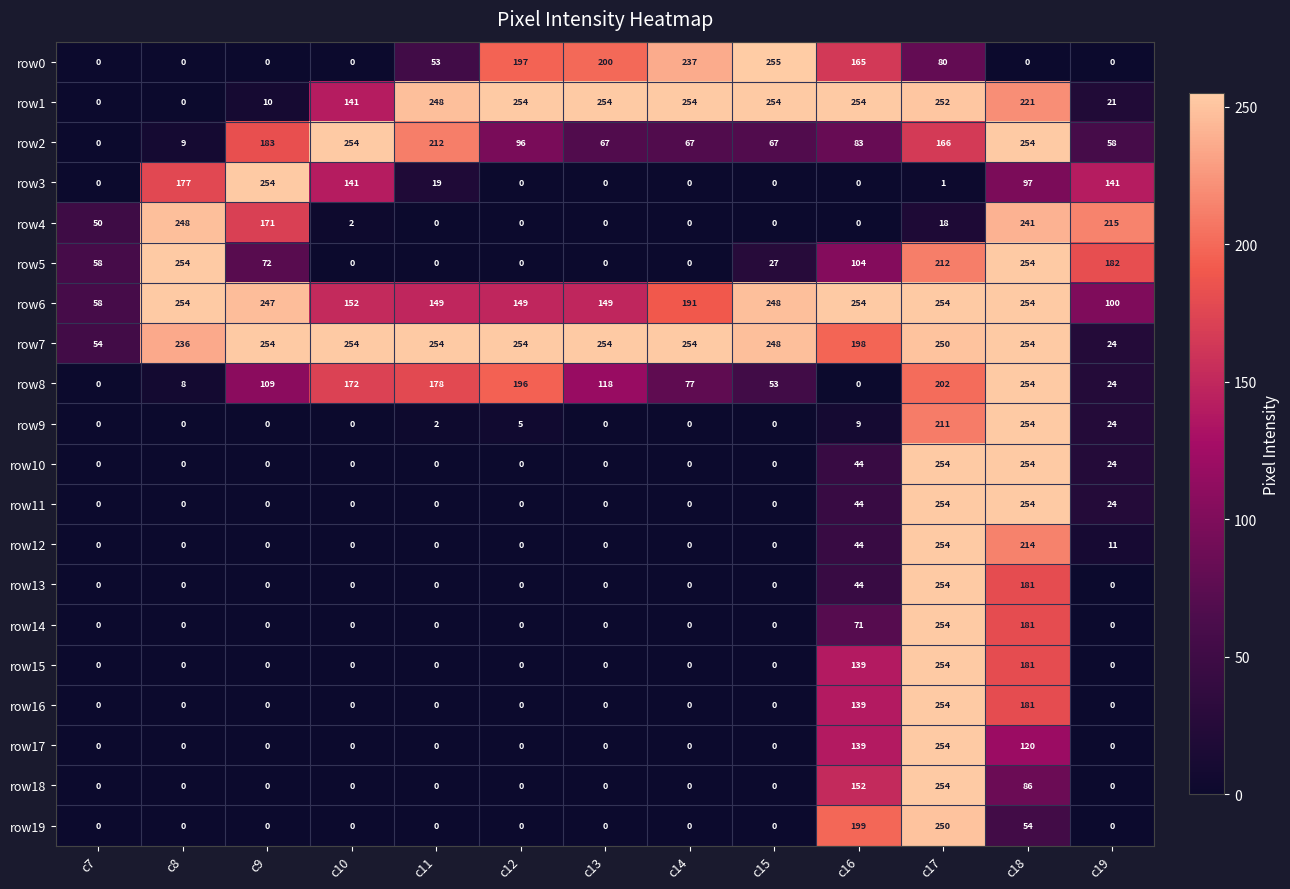

What is the minimum value for row7?

24